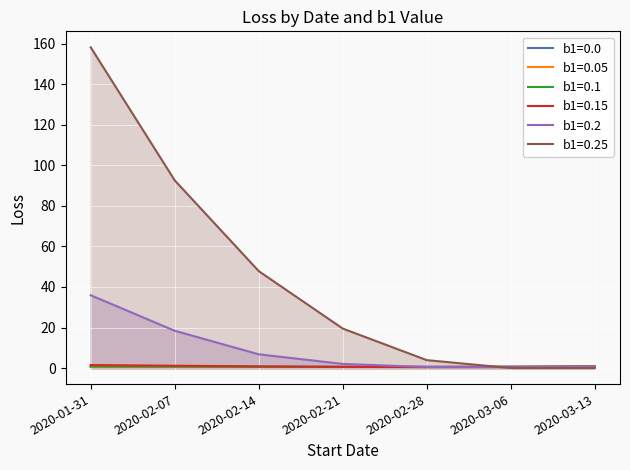

Which series has the largest range (max minus min)?

b1=0.25